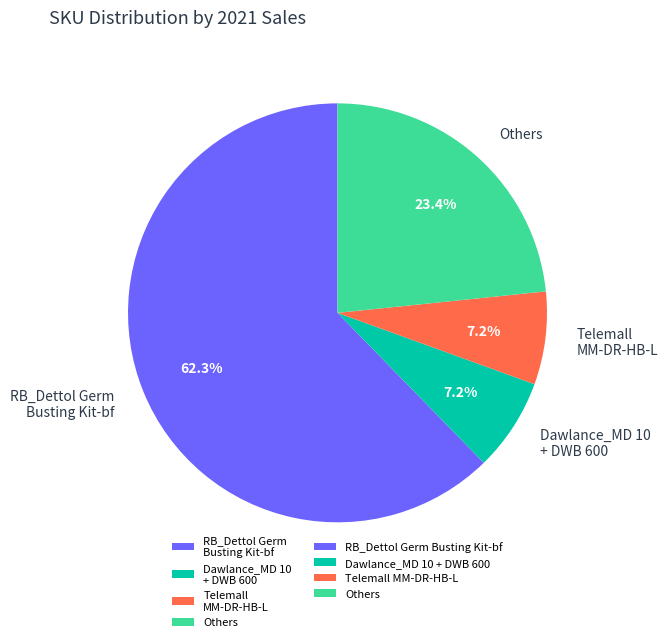

Does any single category account for the majority?

Yes